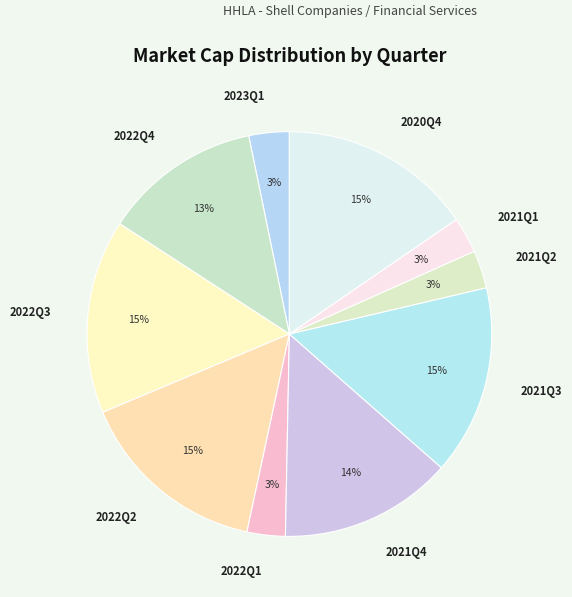

To the nearest percent, what portion does 2023Q1 represent?

3%